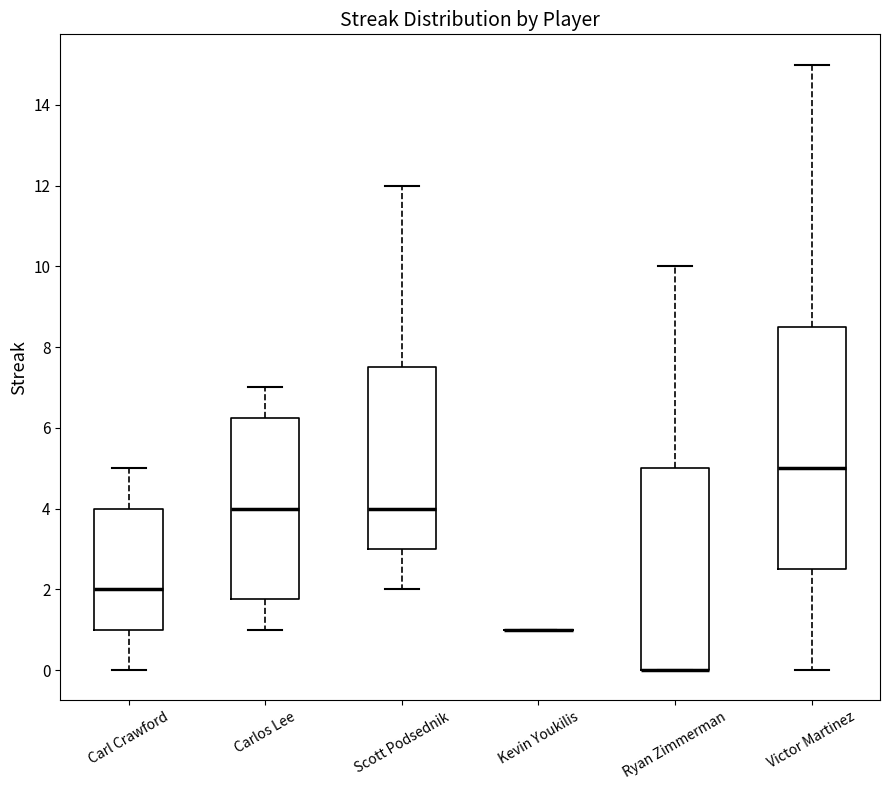

Comparing the boxes themselves (not the whiskers), which one is the tallest?

Victor Martinez